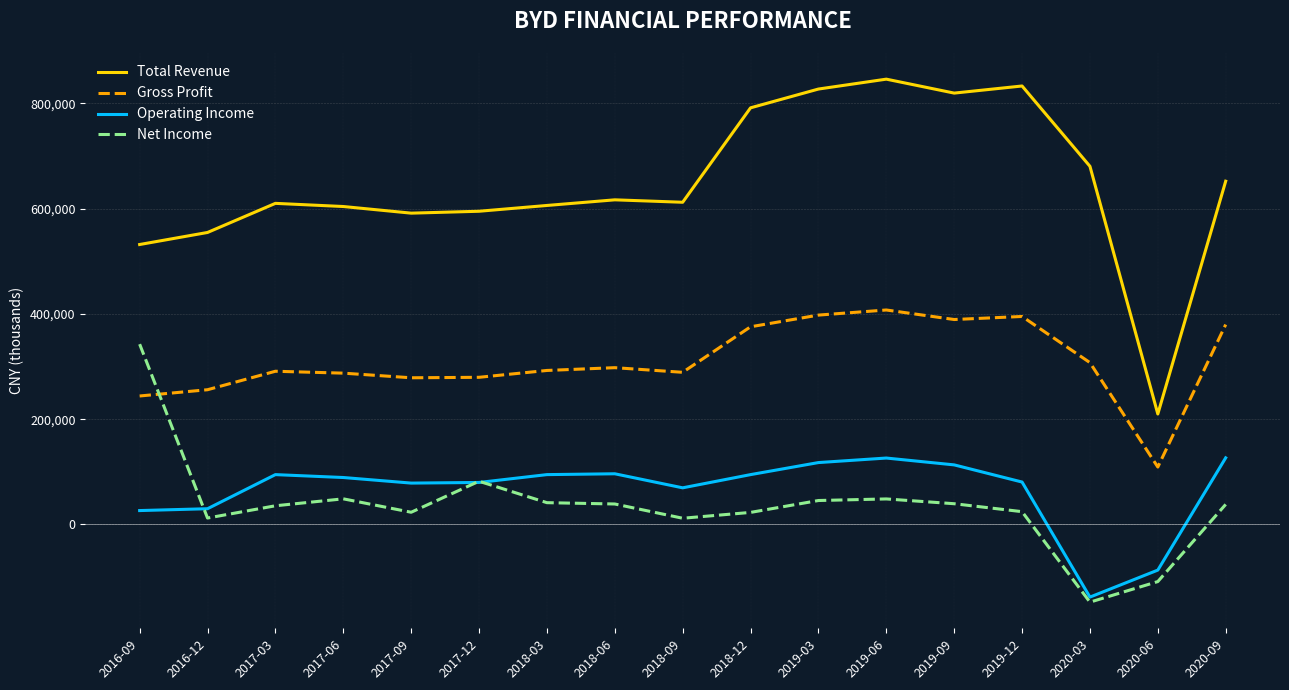

True or false: Net Income and Total Revenue cross at least once.

False